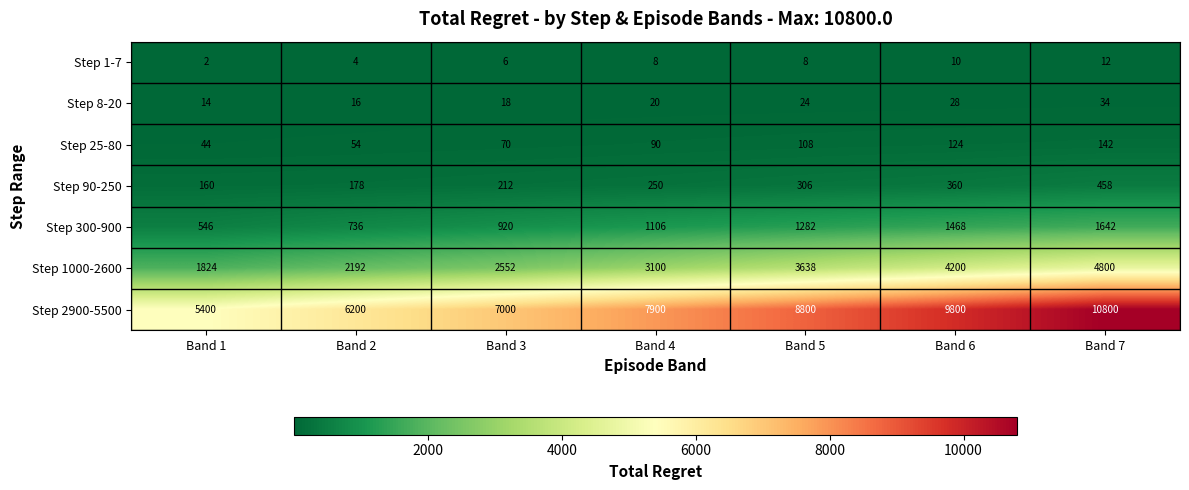

What is the difference between the highest and lowest values at Band 6?

9790